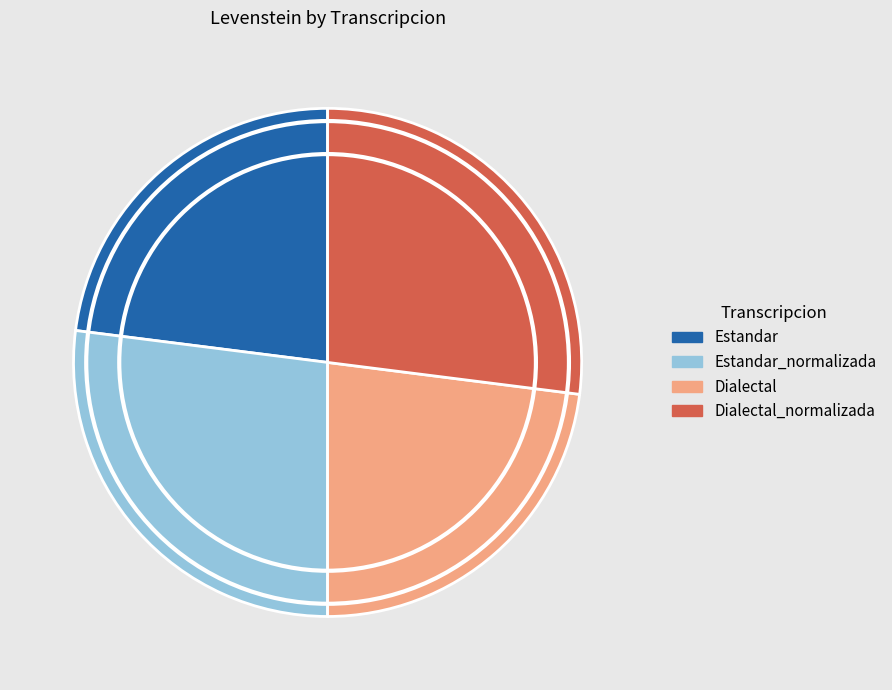

Do Estandar and Dialectal together represent more than half of the pie?

No